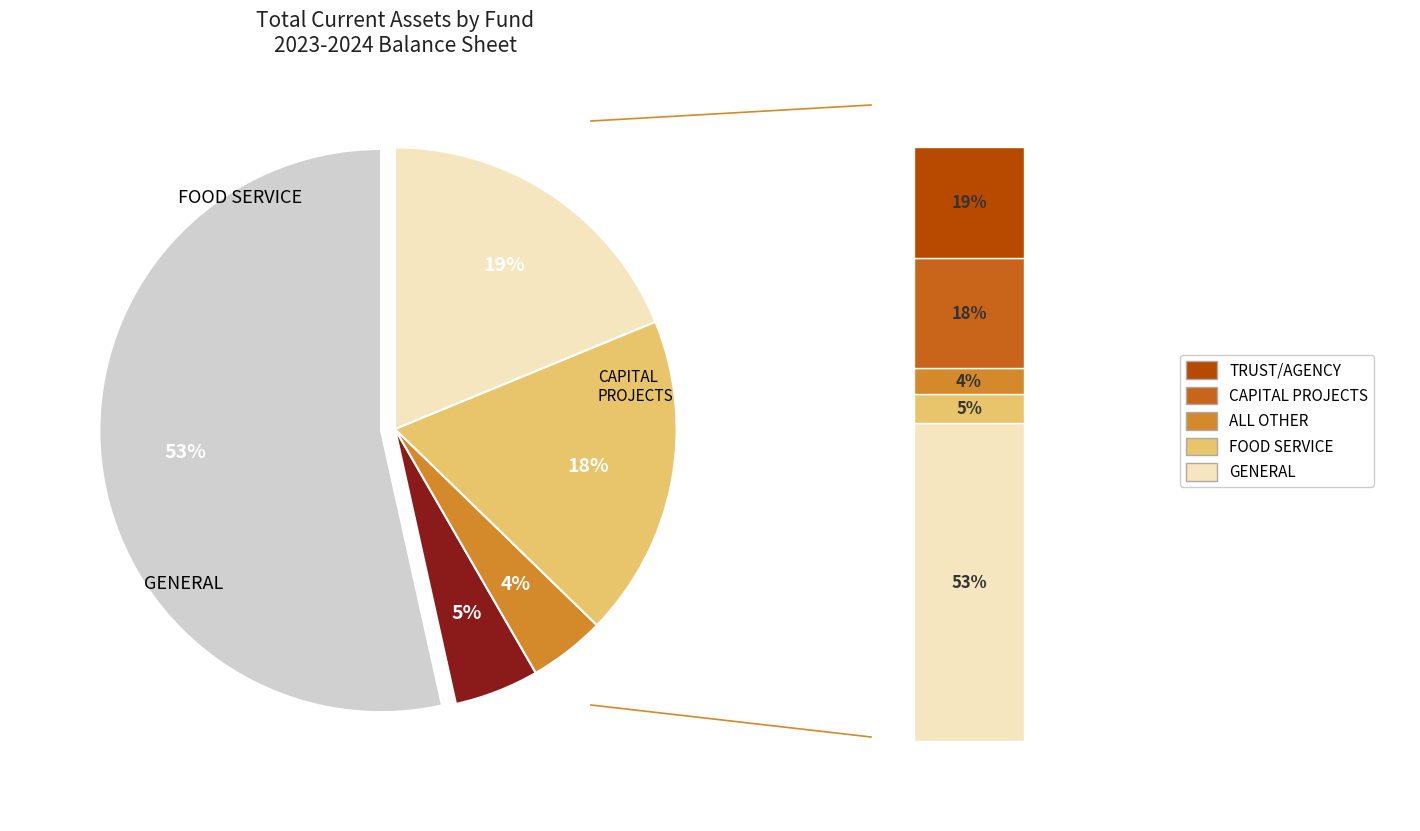

Combined, what portion of the pie is CAPITAL PROJECTS and FOOD SERVICE?

23.3%